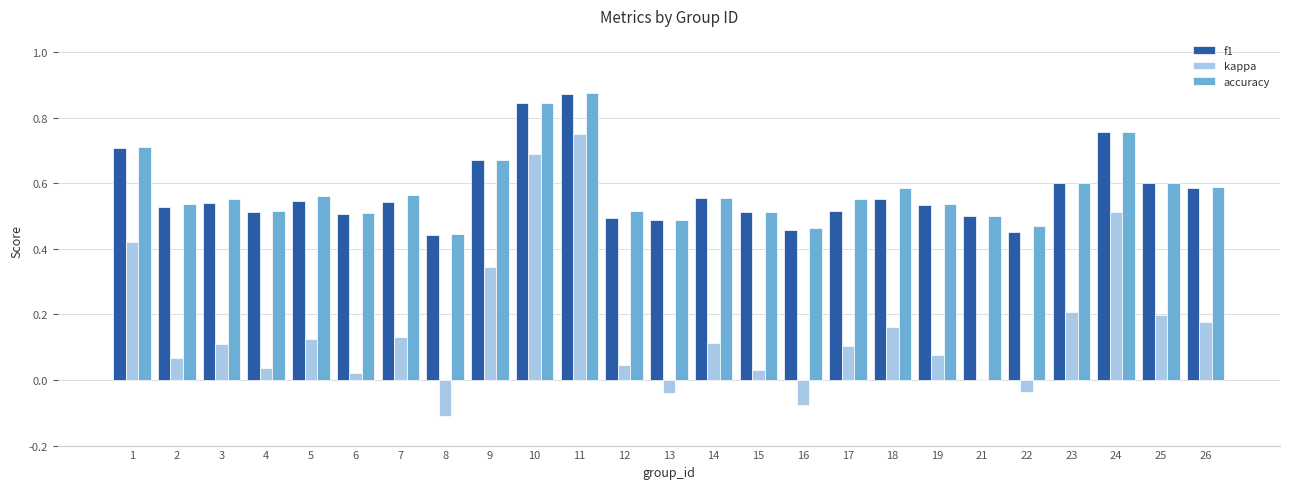

The f1 series shows 0.6 at 18. True or false?

True